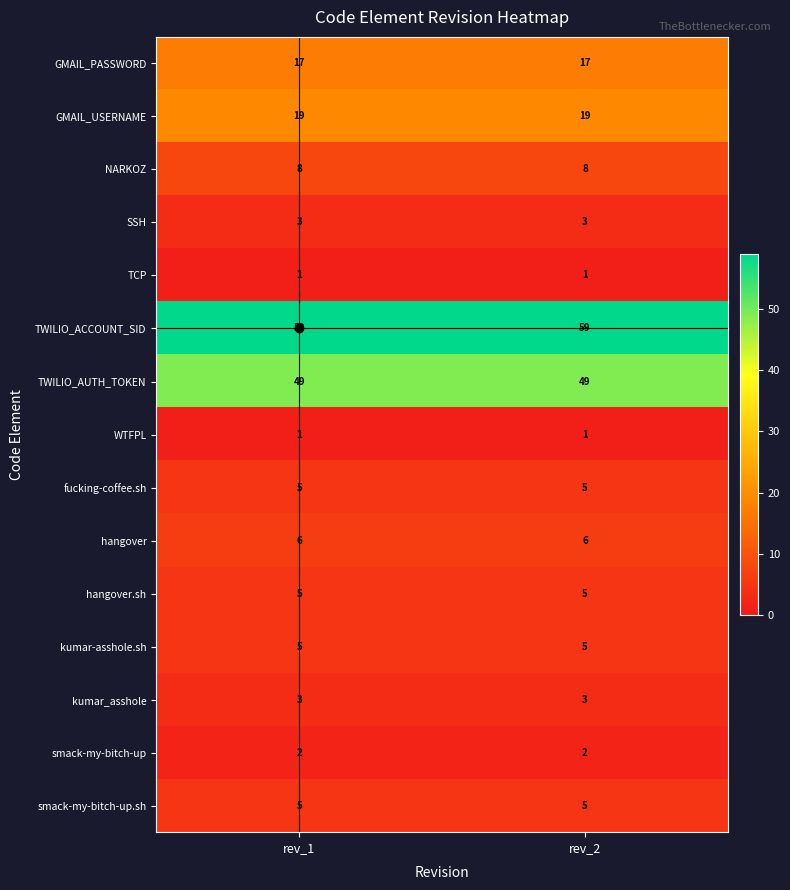

What is the average value of the kumar-asshole.sh series?

5